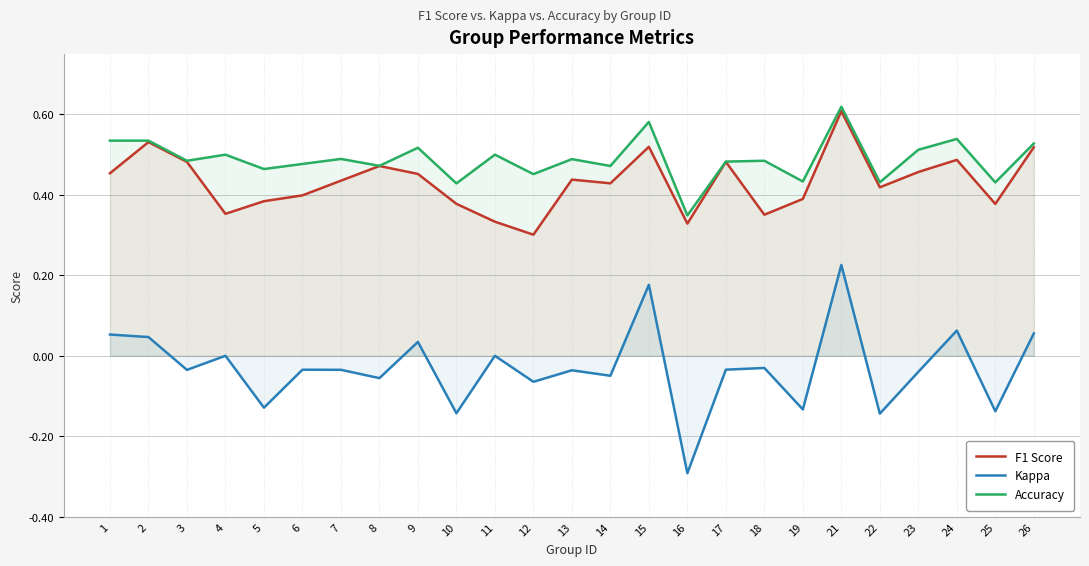

At which label does Kappa first exceed 0?

1